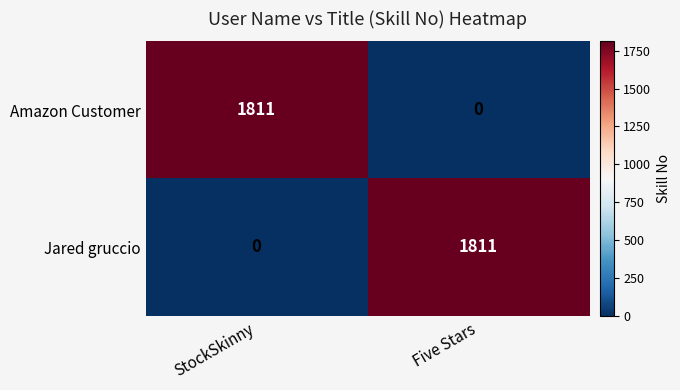

What is the spread (max minus min) of values at StockSkinny?

1811